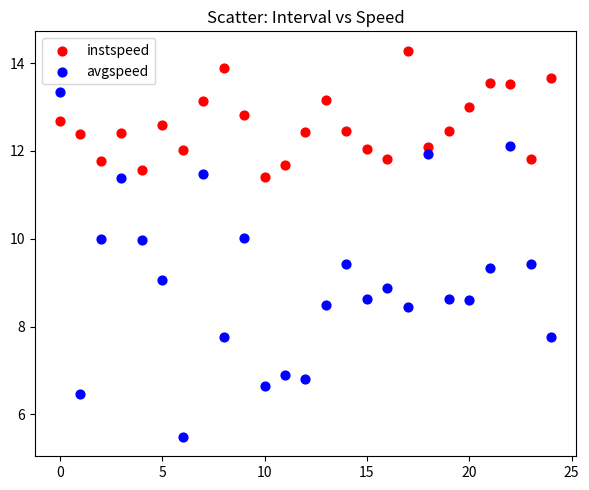

Which series reaches the minimum Y coordinate?

avgspeed